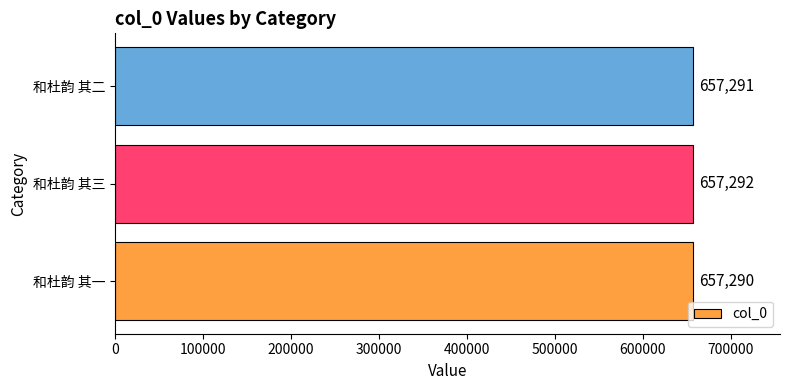

Reading bottom to top, list all the values displayed in this chart.

657290	657292	657291